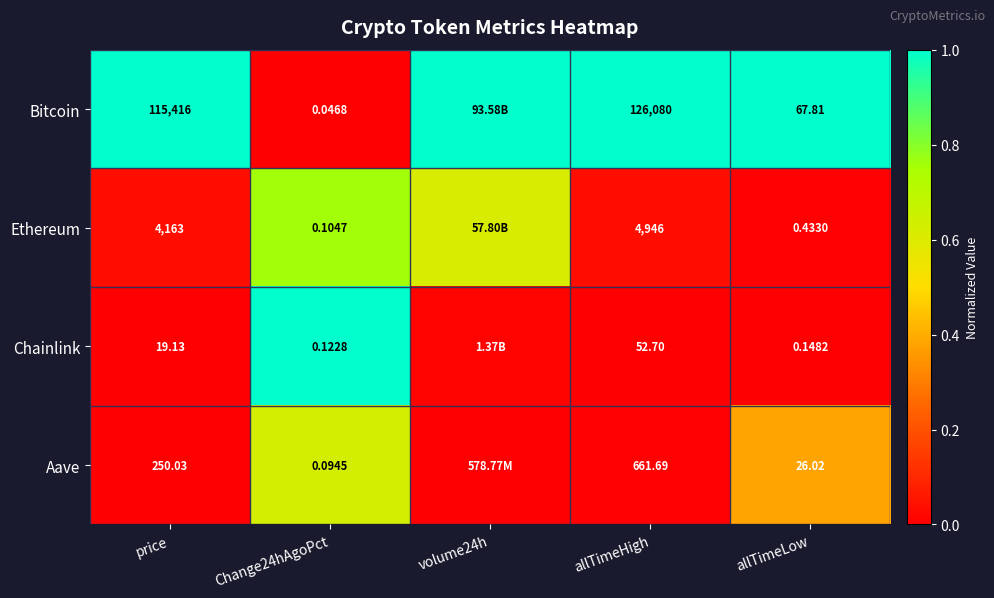

Which series changed the most between price and allTimeLow?

Bitcoin